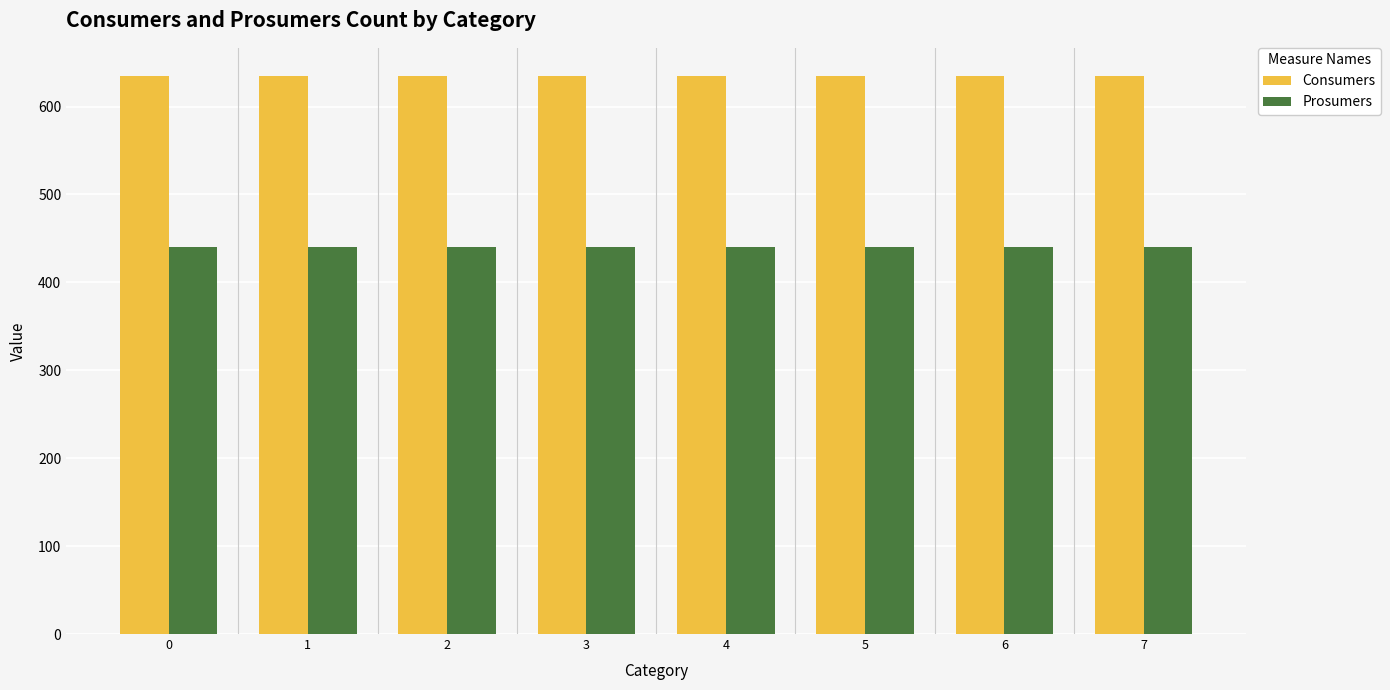

How many bars are there in each group?

2